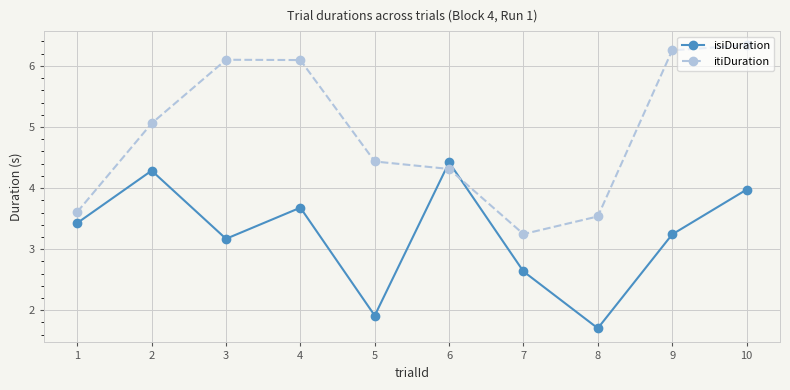

How many intersections are there between itiDuration and isiDuration?

2